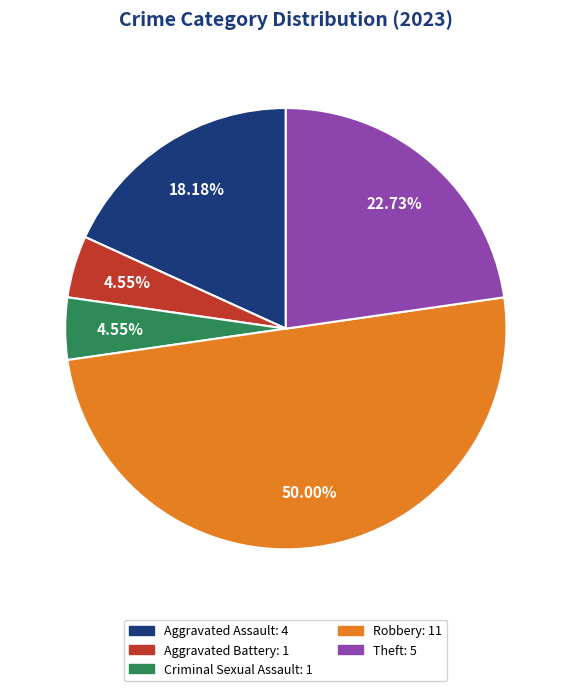

Is it true that Aggravated Assault is 12% of the pie?

False